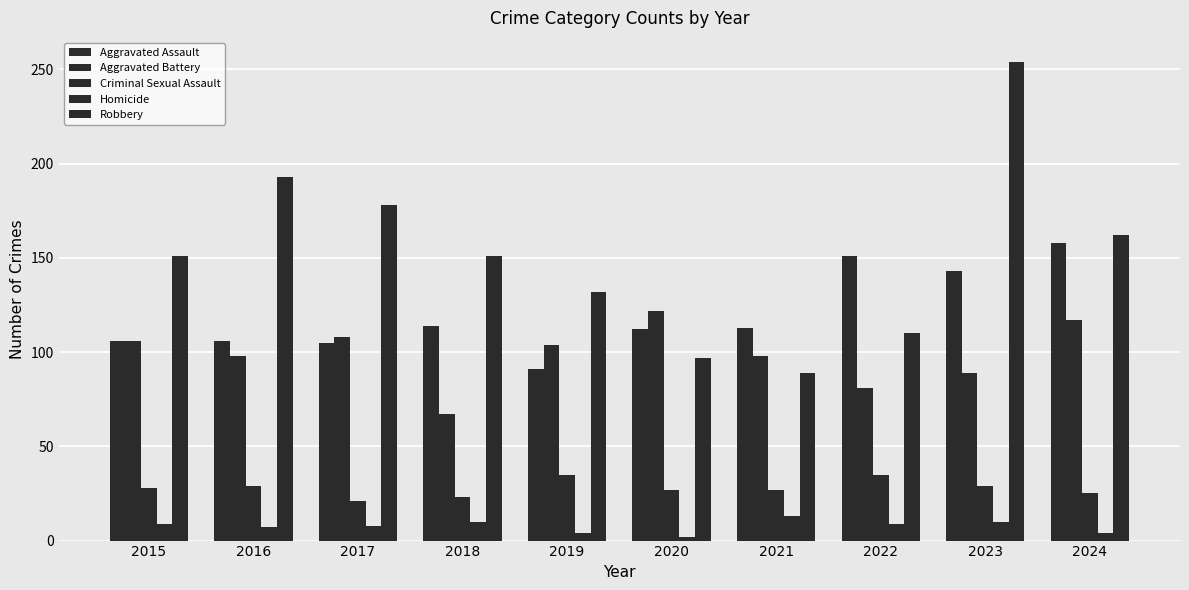

How many categories are shown in the chart?

10